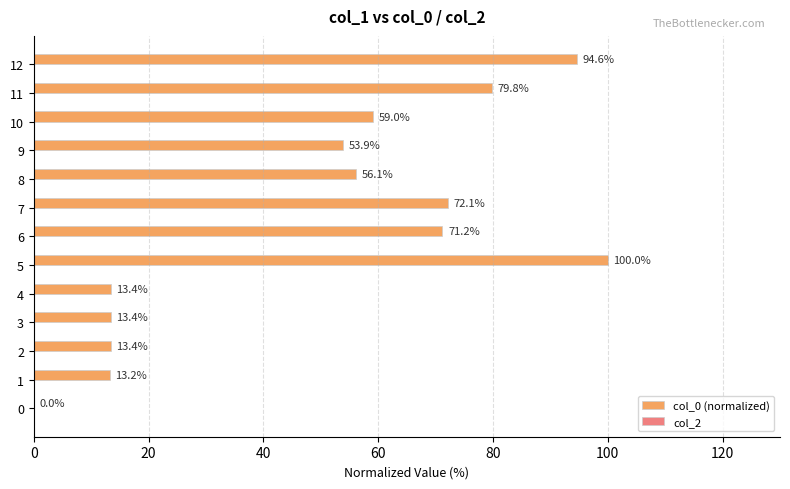

What is the sum of the values at 9 and 6?

125.1